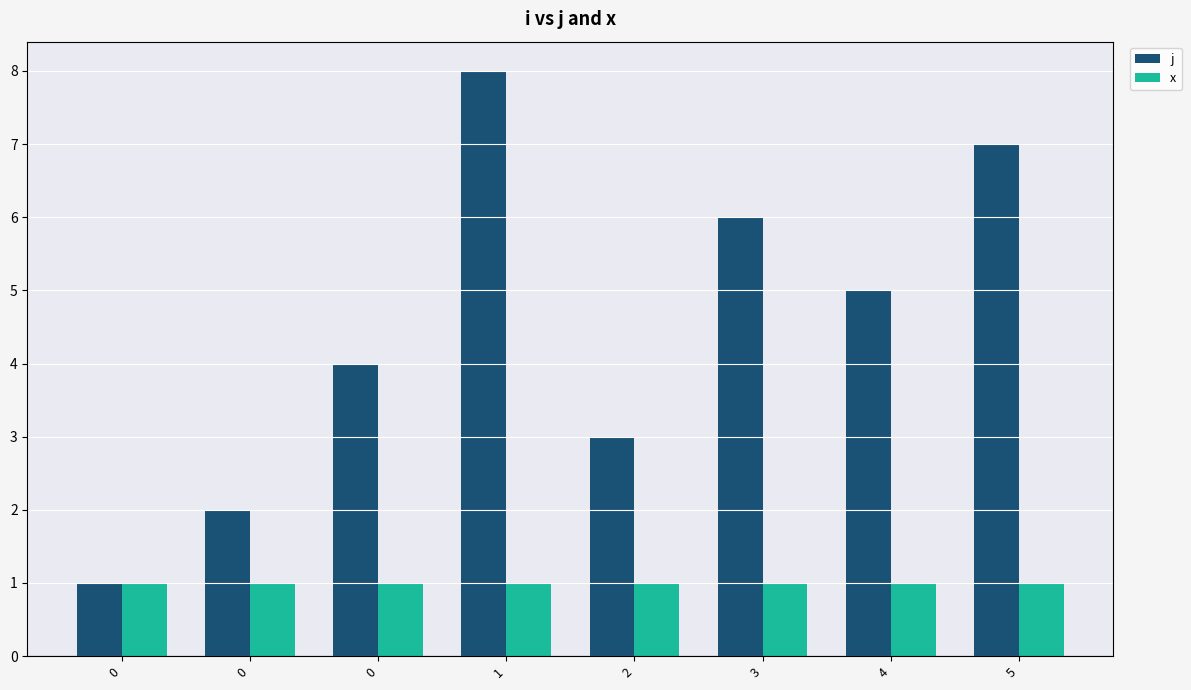

Rank the series at 5 from highest to lowest value.

j, x